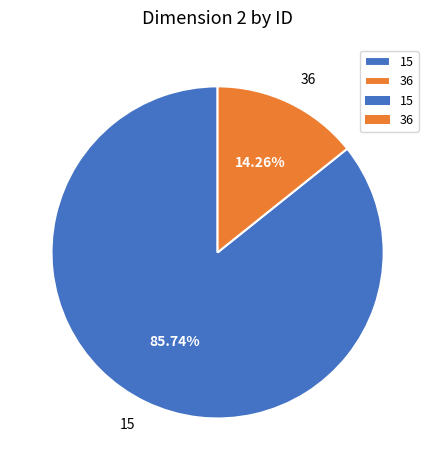

The 36 slice represents 22% of the pie. True or false?

False